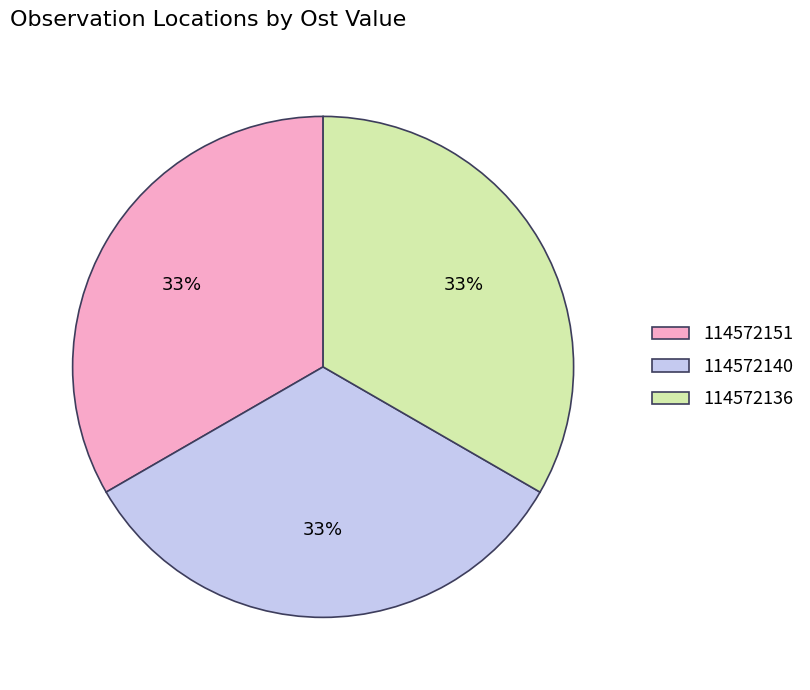

Does 114572136 represent more than half of the total?

No